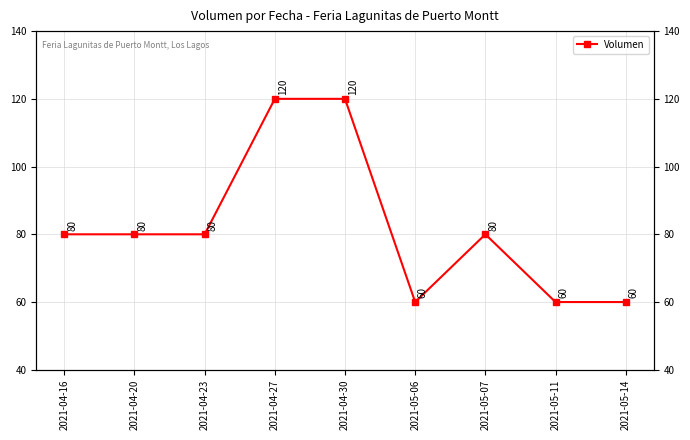

How many values are between 60 and 80?

7